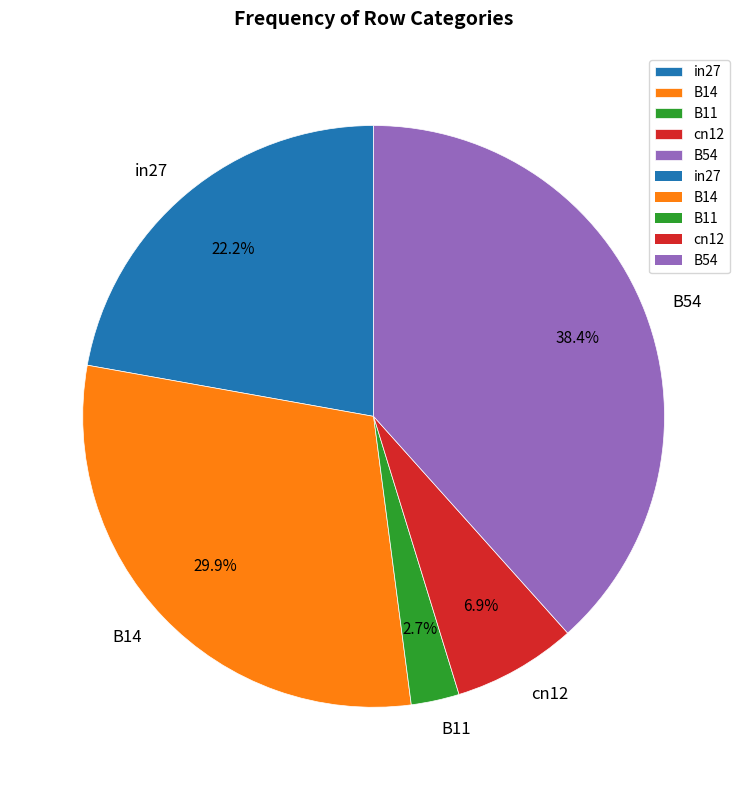

To the nearest percent, what percentage of the pie is B14?

30%